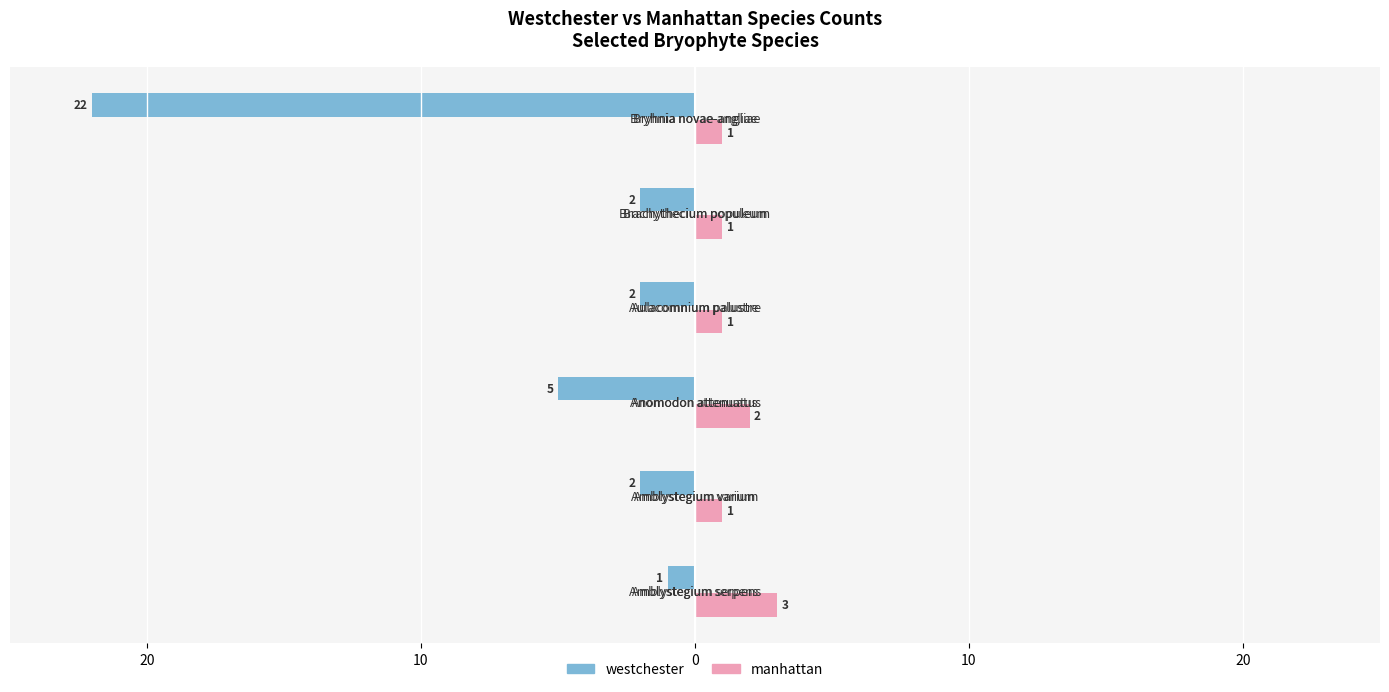

What are all the series names shown in the legend?

westchester, manhattan